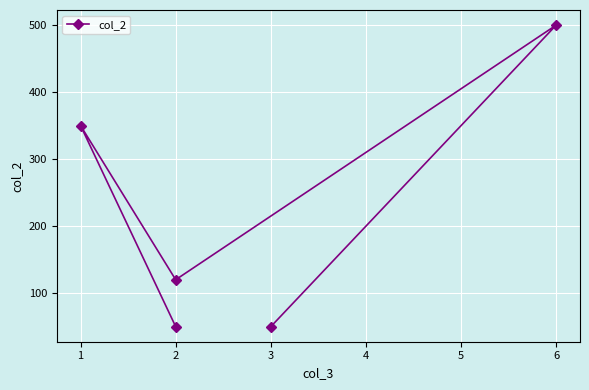

What is the sum of the values at 2 and 6?

550